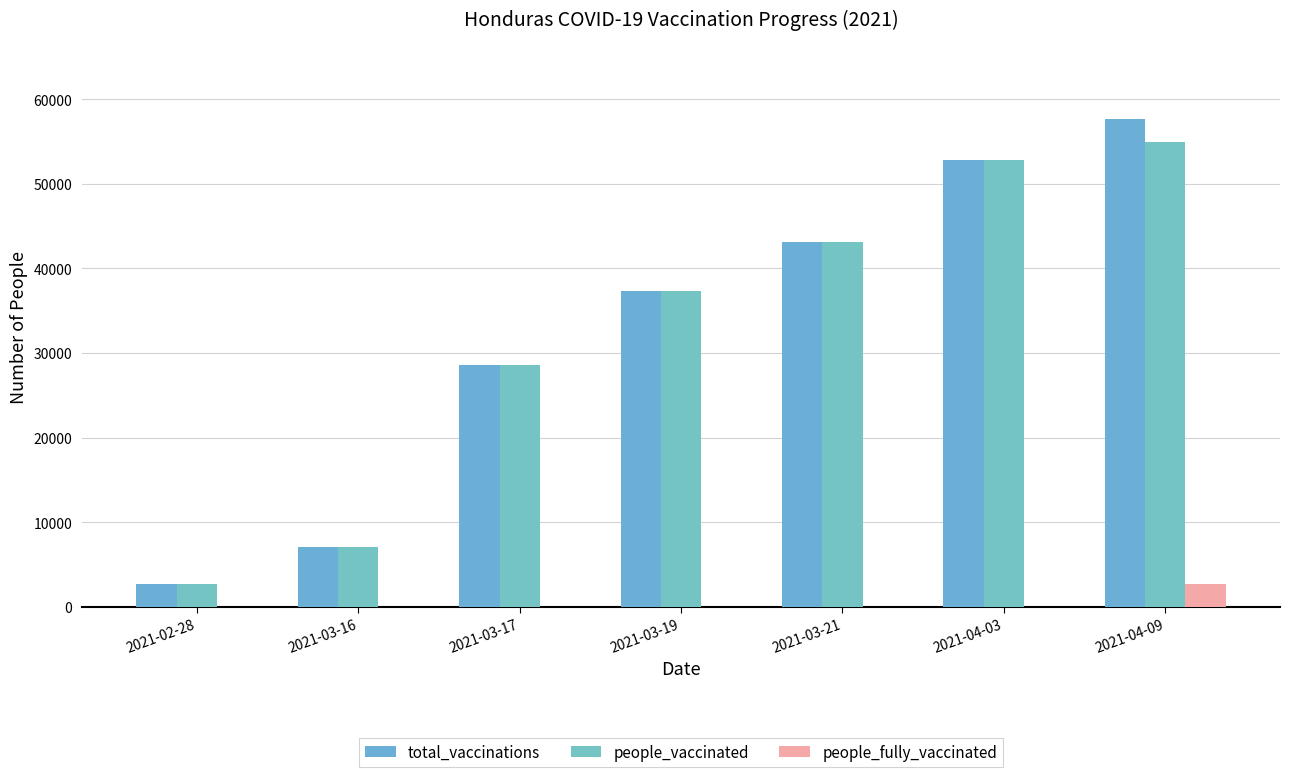

What is the label of the 2nd bar from the left?

2021-03-16